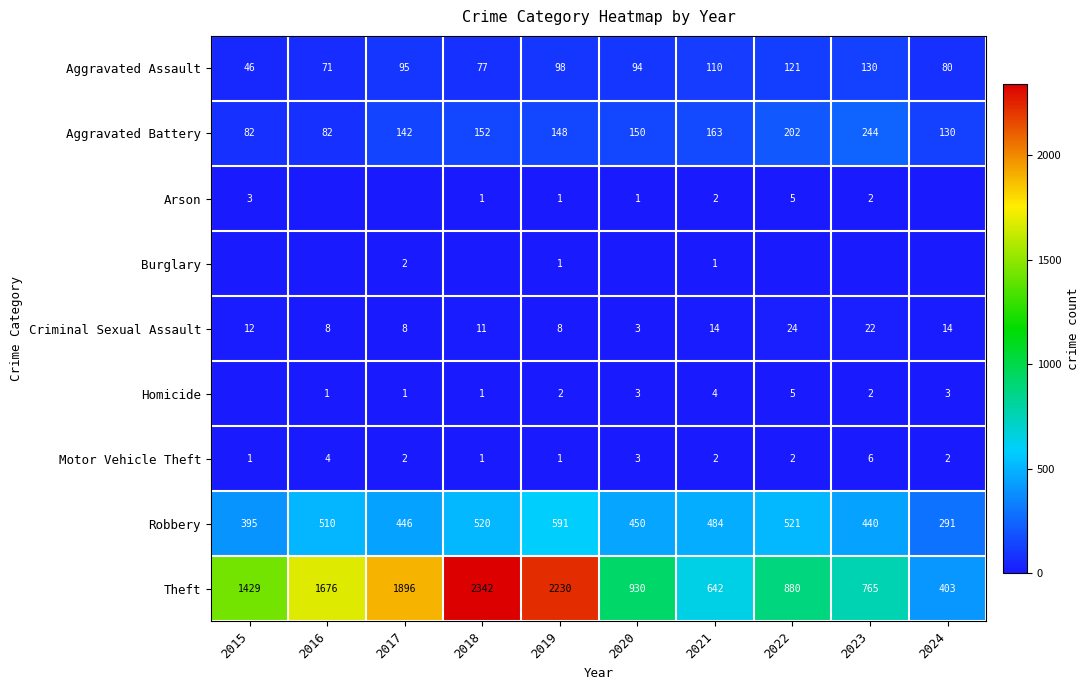

How many values in the Criminal Sexual Assault series are below 12?

5